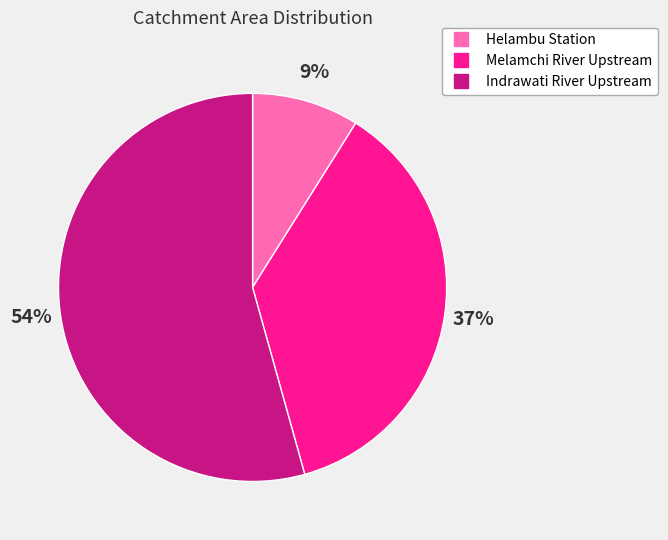

How many slices are in this pie chart?

3